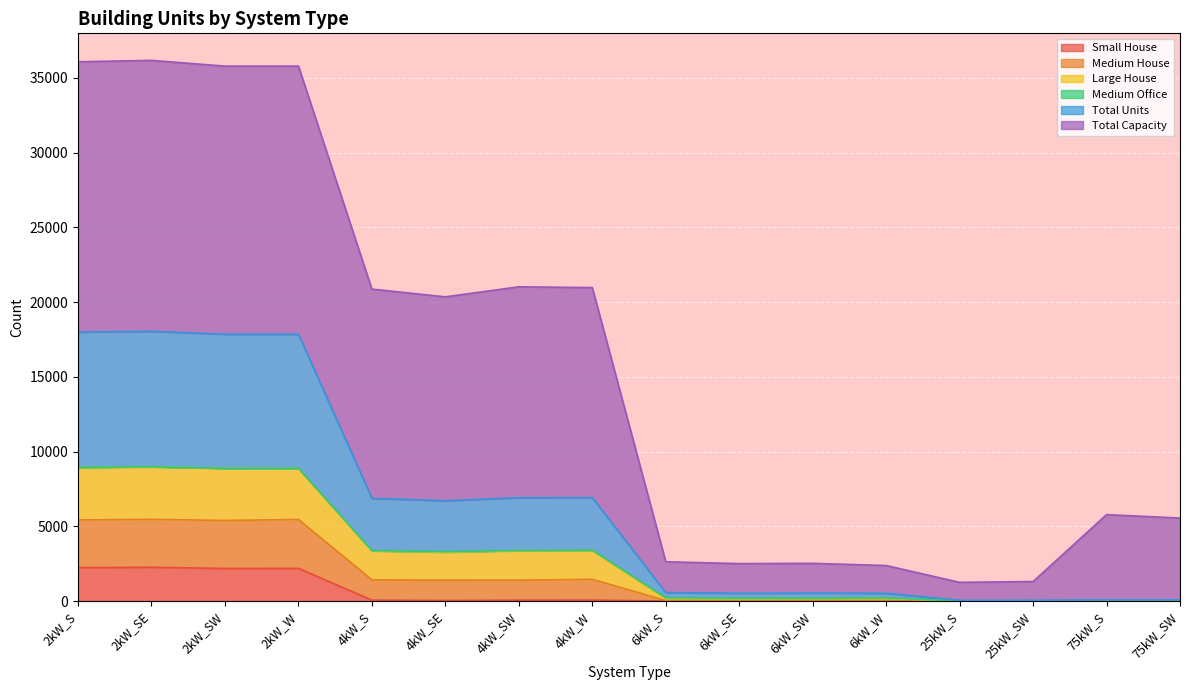

What is the greatest value displayed?

36163